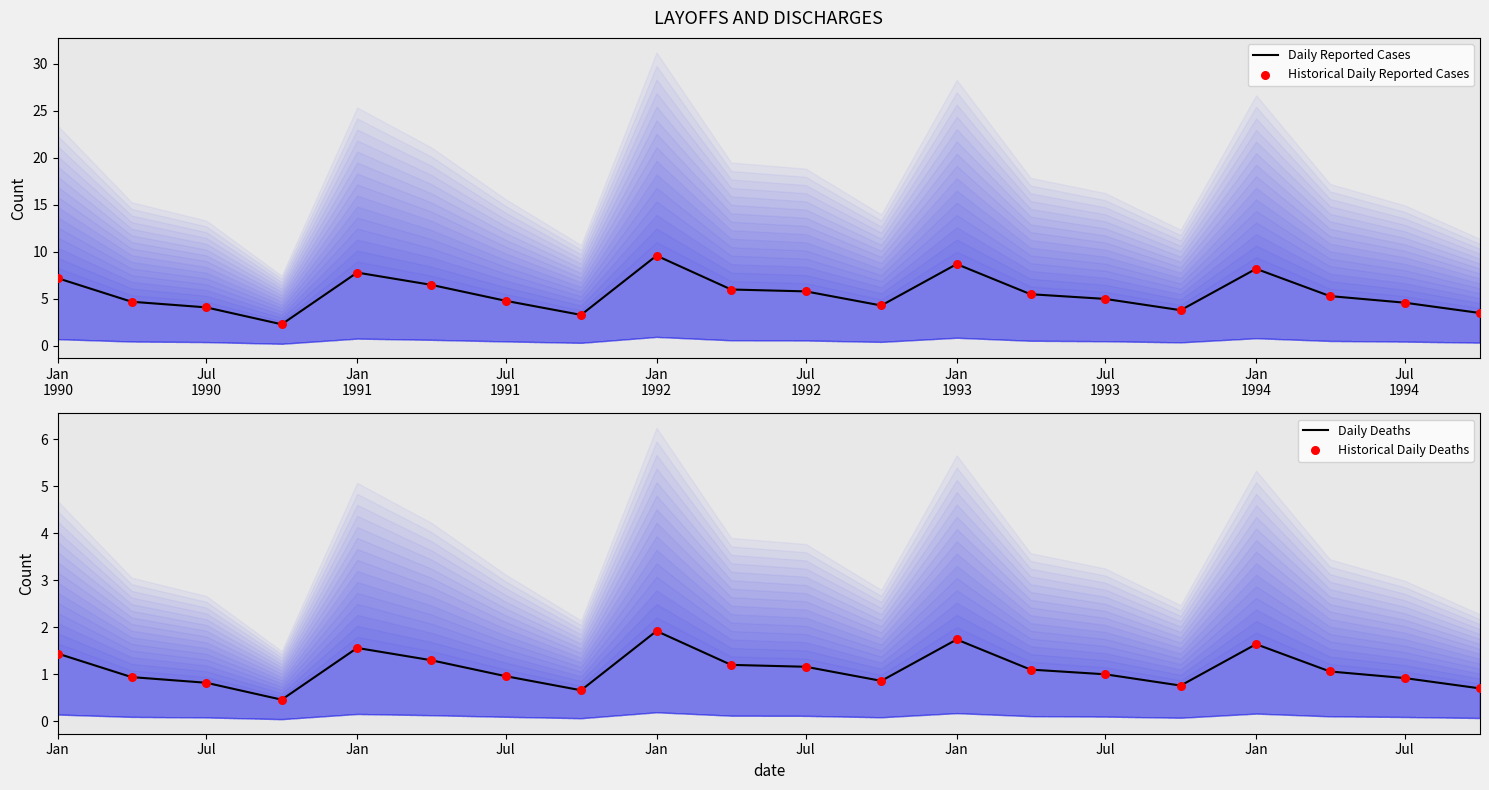

At how many categories does at least one series exceed 6?

6